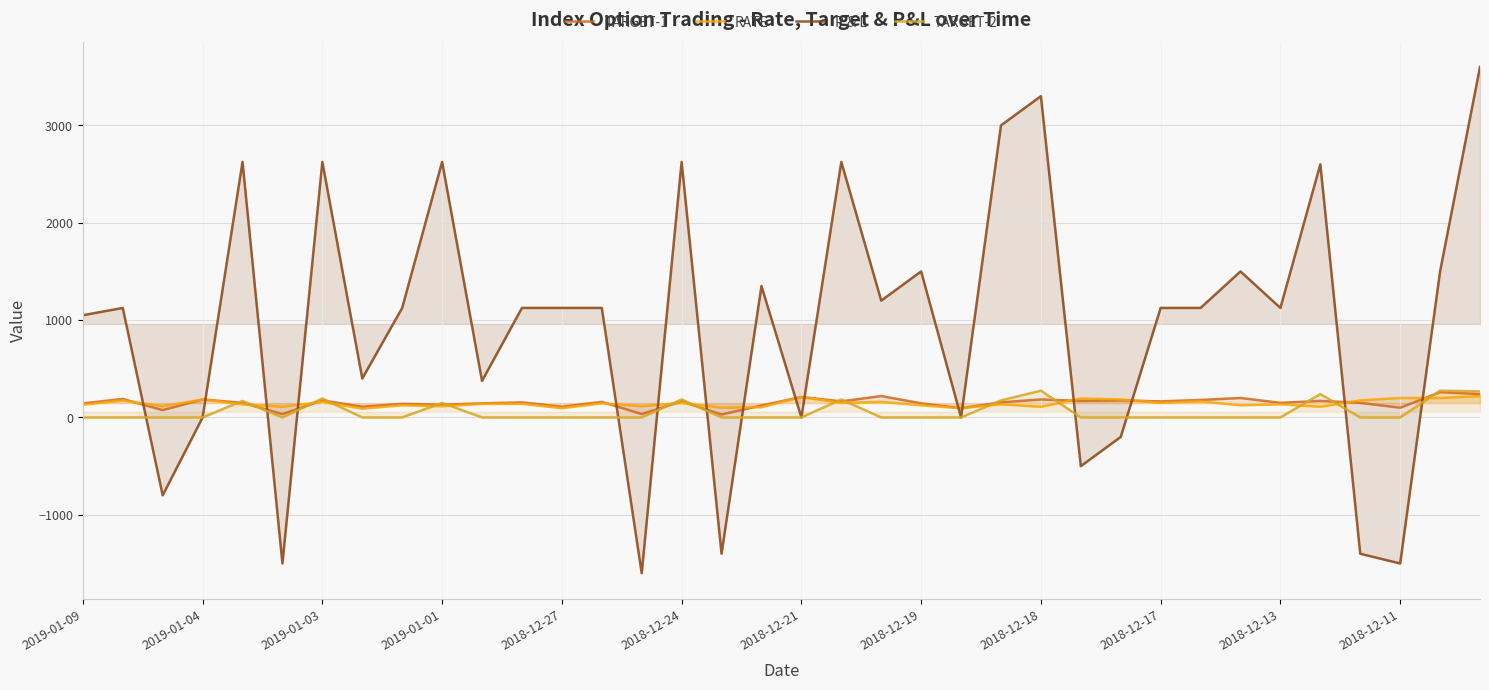

What is the sum of all RATE values?

5175